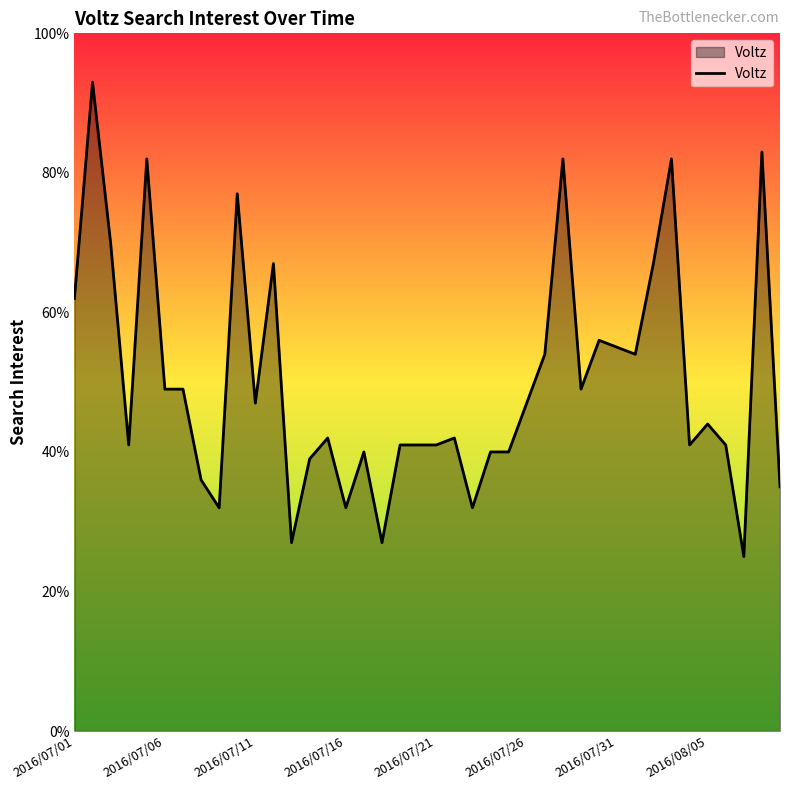

What is the minimum value shown in the chart?

25